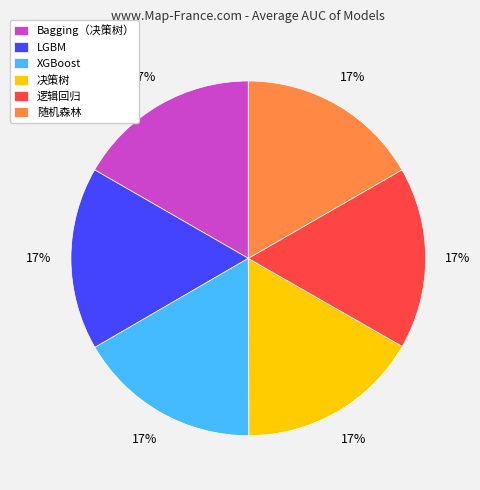

The Bagging（决策树） slice represents 4% of the pie. True or false?

False